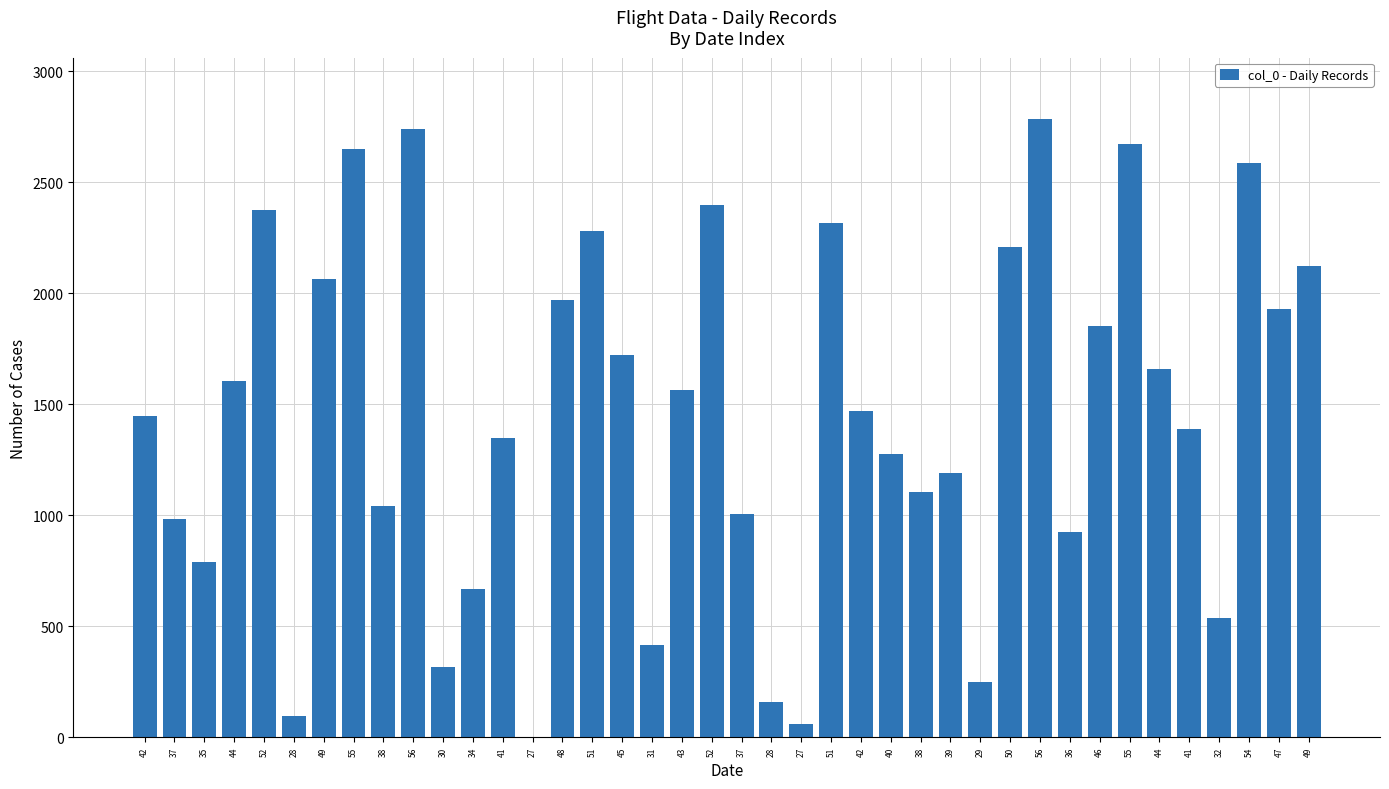

How many data points does each series have?

40